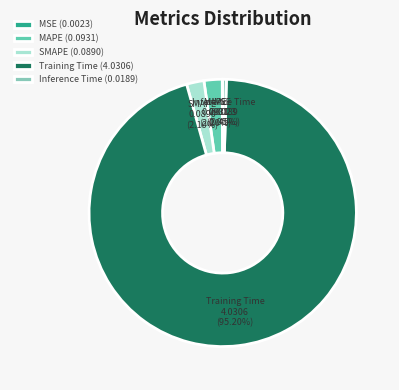

Do Training Time and SMAPE together represent more than half of the pie?

Yes